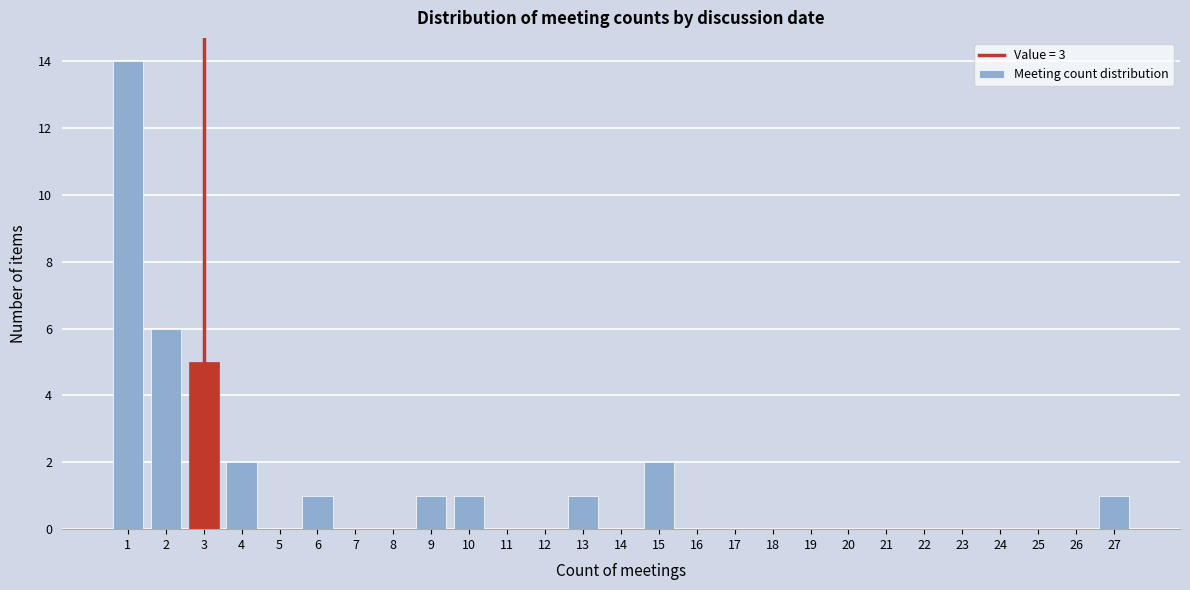

Over which range of the x-axis is the bar tallest?

0.5 to 1.5